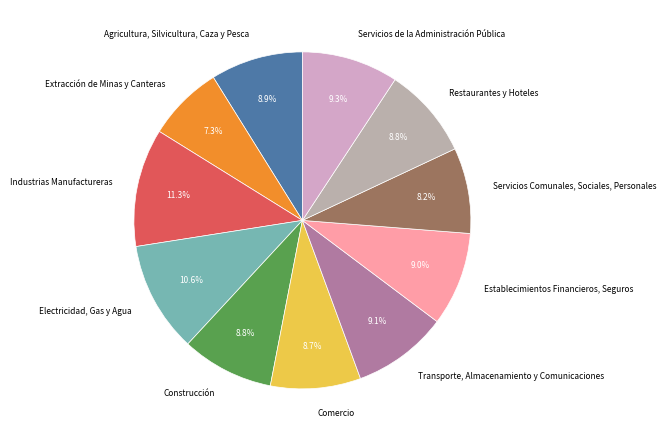

Count the number of slices in the pie.

11